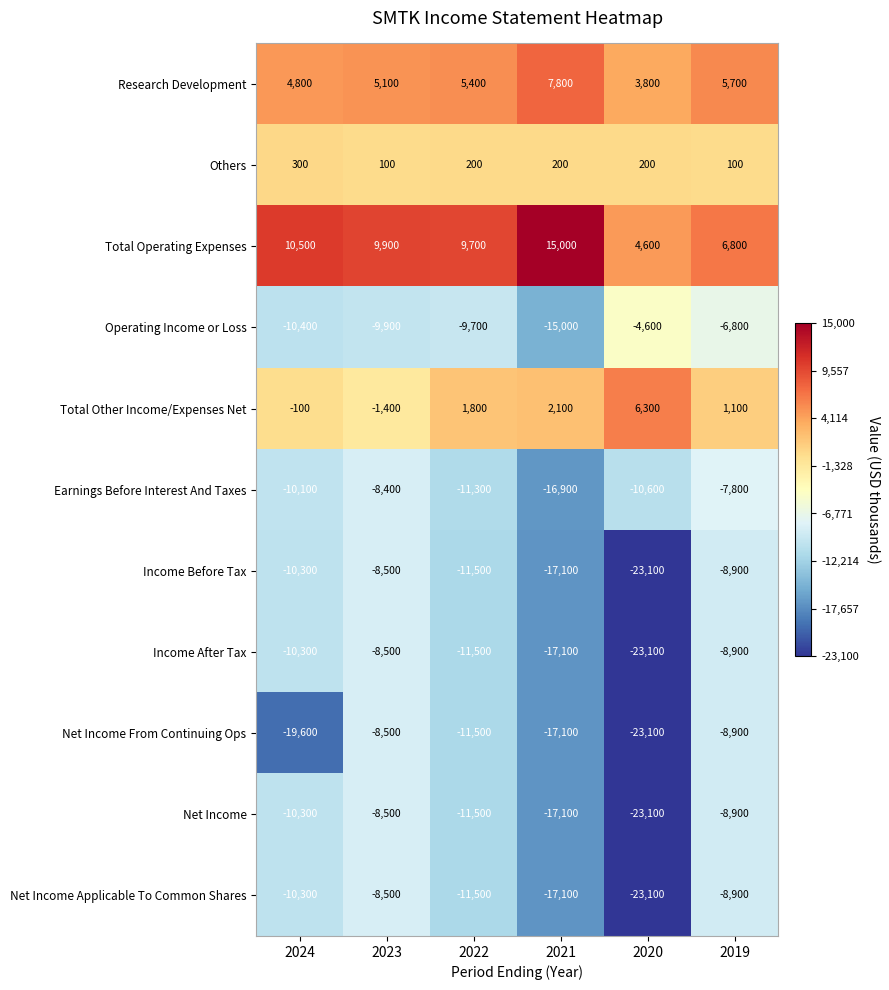

Read the Others value at 2019, to the nearest 5.

100